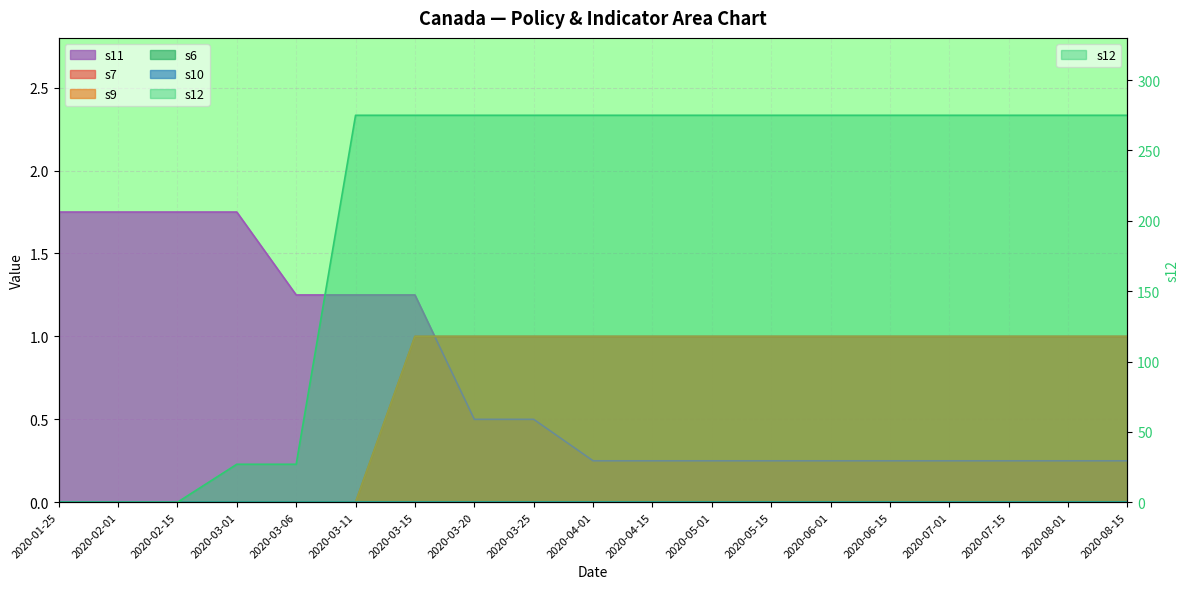

What is the value of the s9 point at the 10th from the left?

1.0